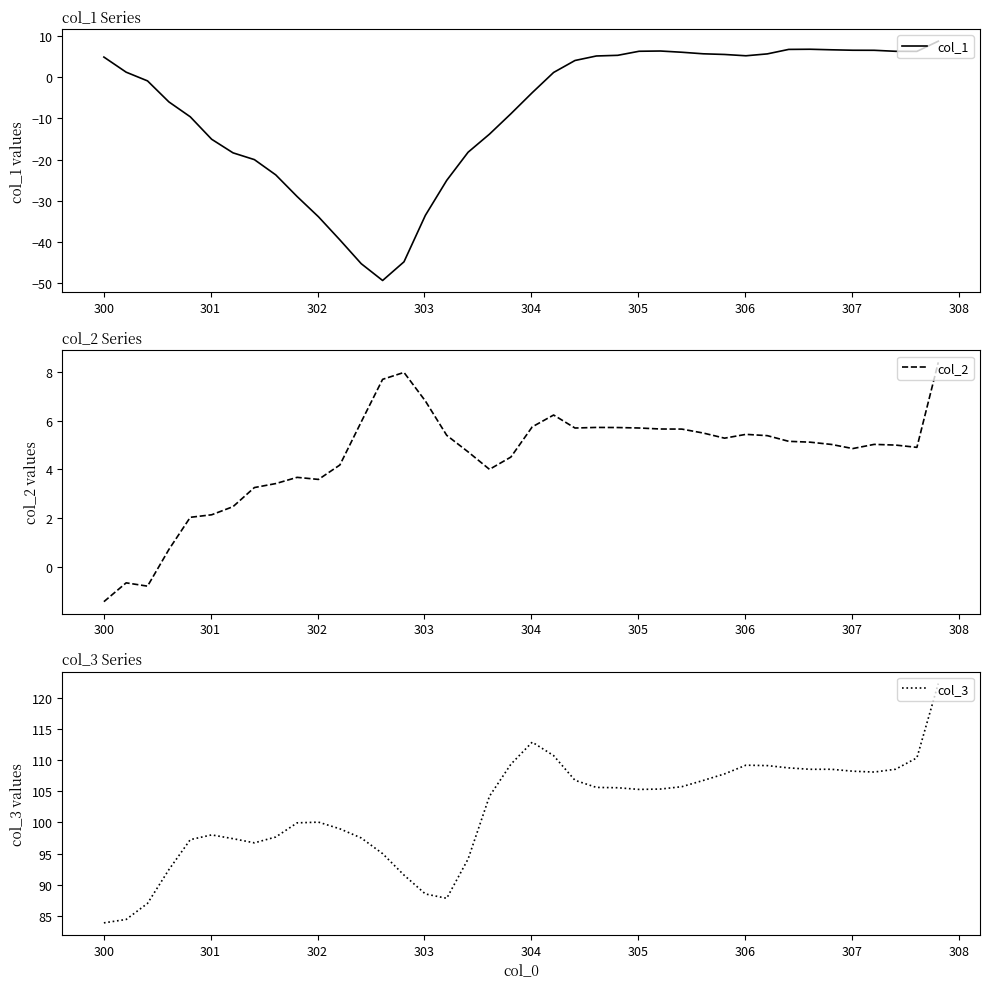

Which series has the largest total across all categories?

col_3